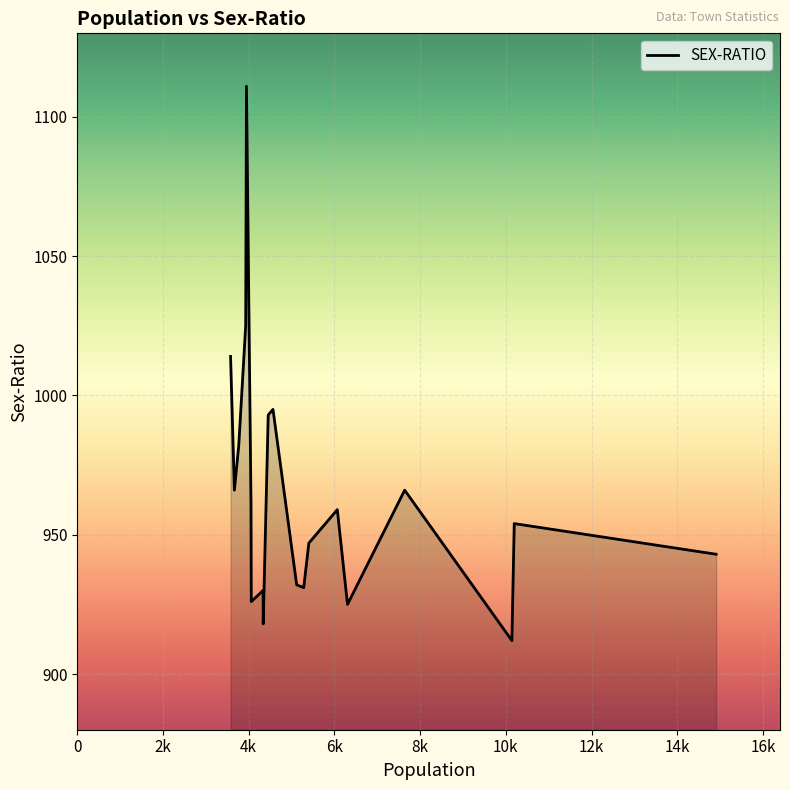

How many data points does each series have?

20